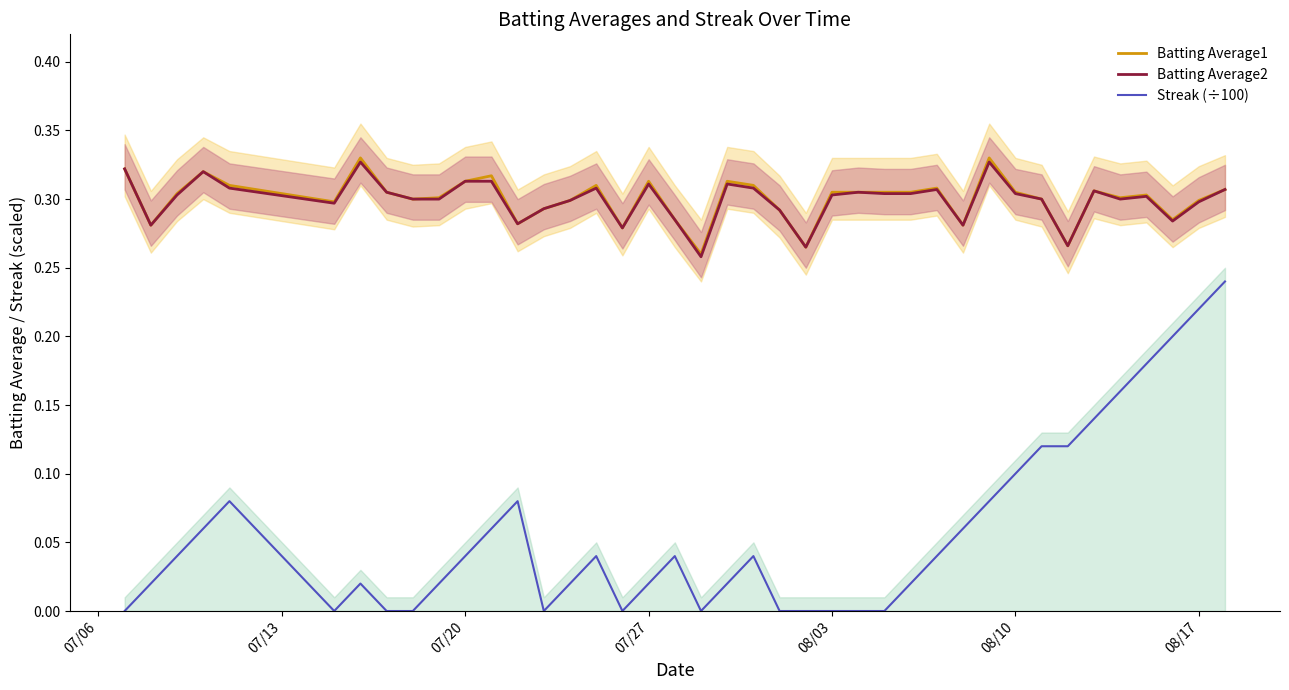

True or false: Batting Average2 and Streak (÷100) intersect in this chart.

False